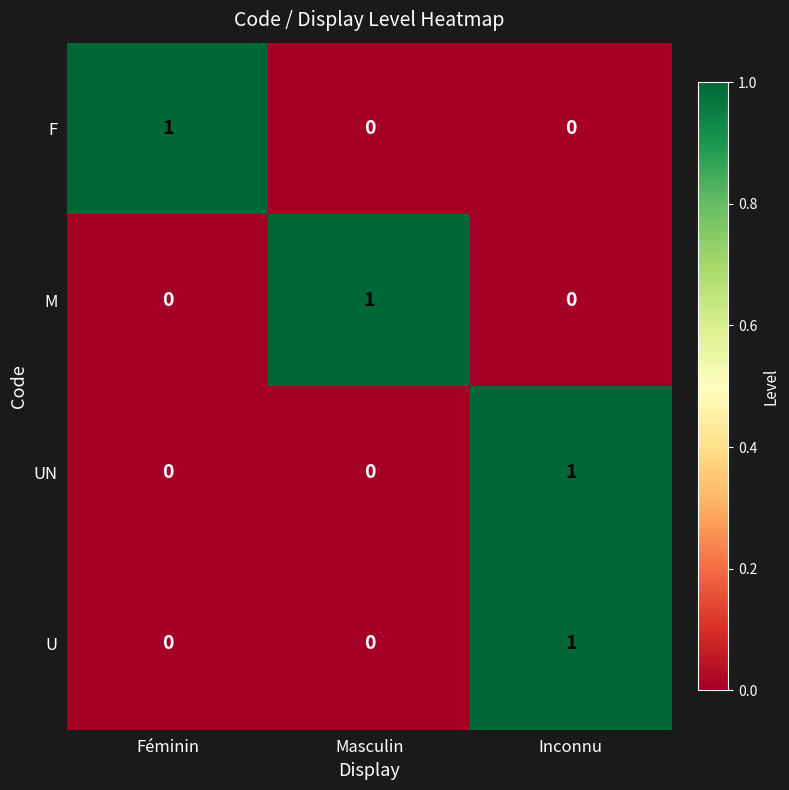

At how many categories does at least one series exceed 0?

3